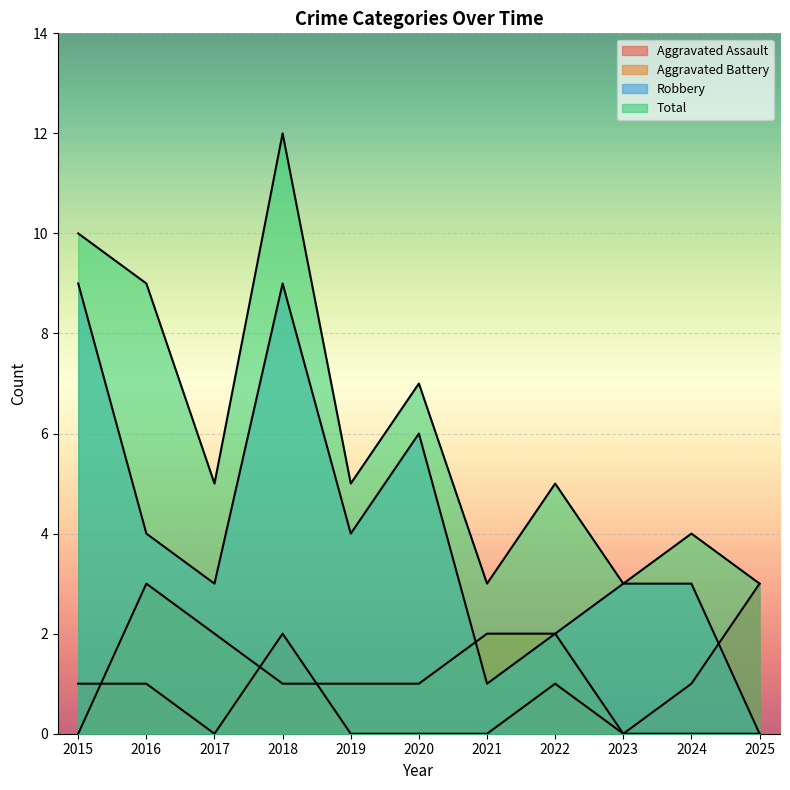

Which category has the lowest value in the Robbery series?

2025